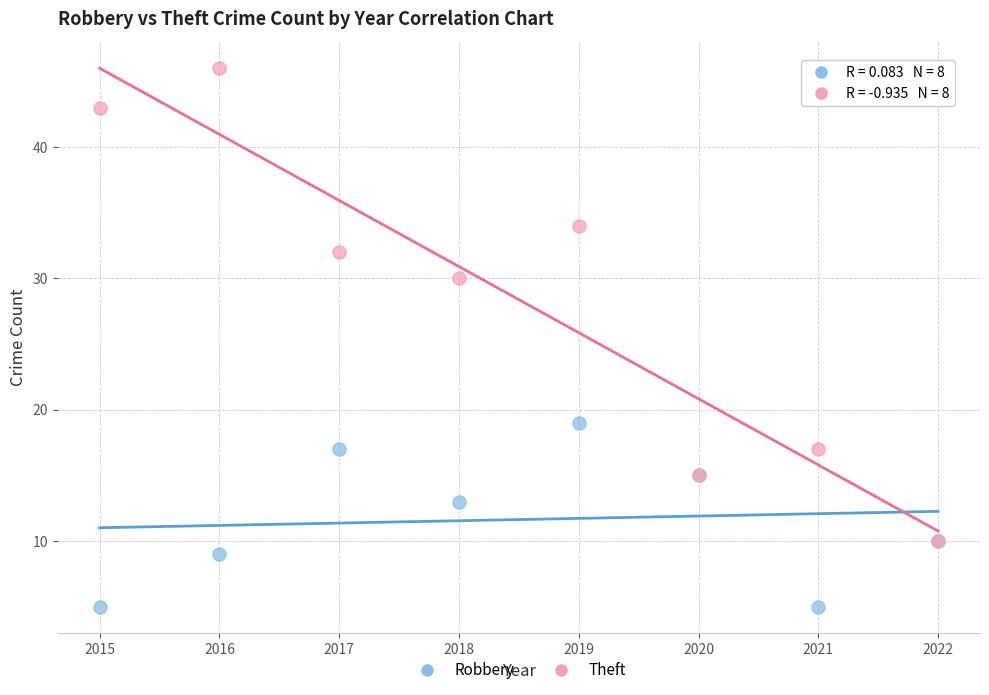

Which series has the widest spread of Y values?

Theft